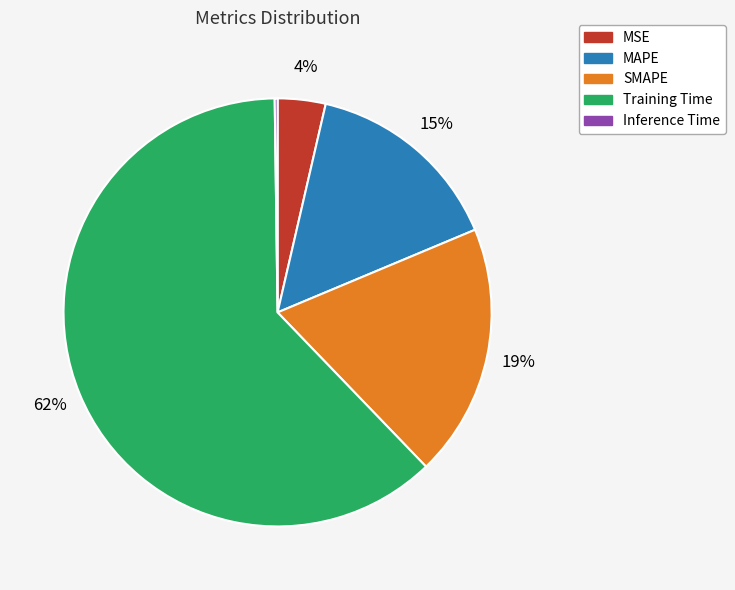

Which category has the biggest portion of the pie?

Training Time